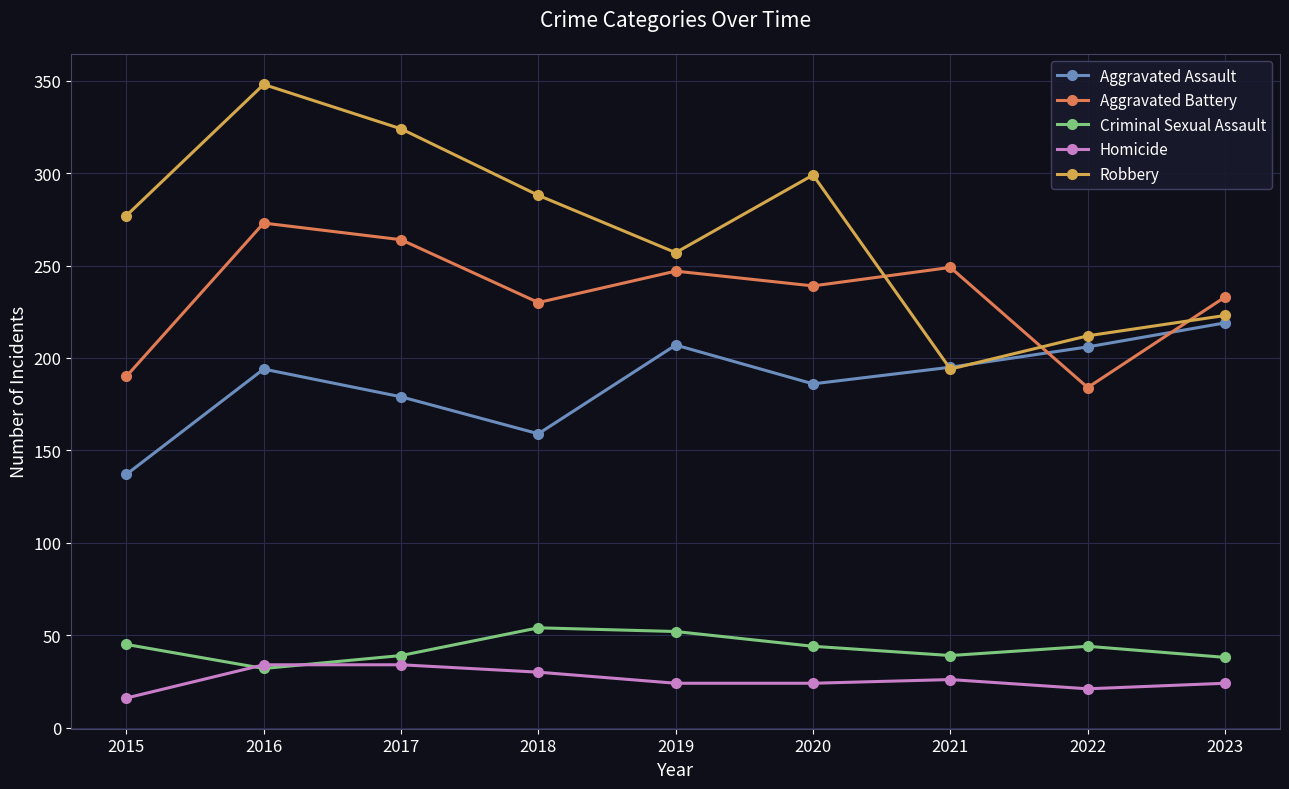

After their last crossing, which series has the higher values: Aggravated Assault or Robbery?

Robbery